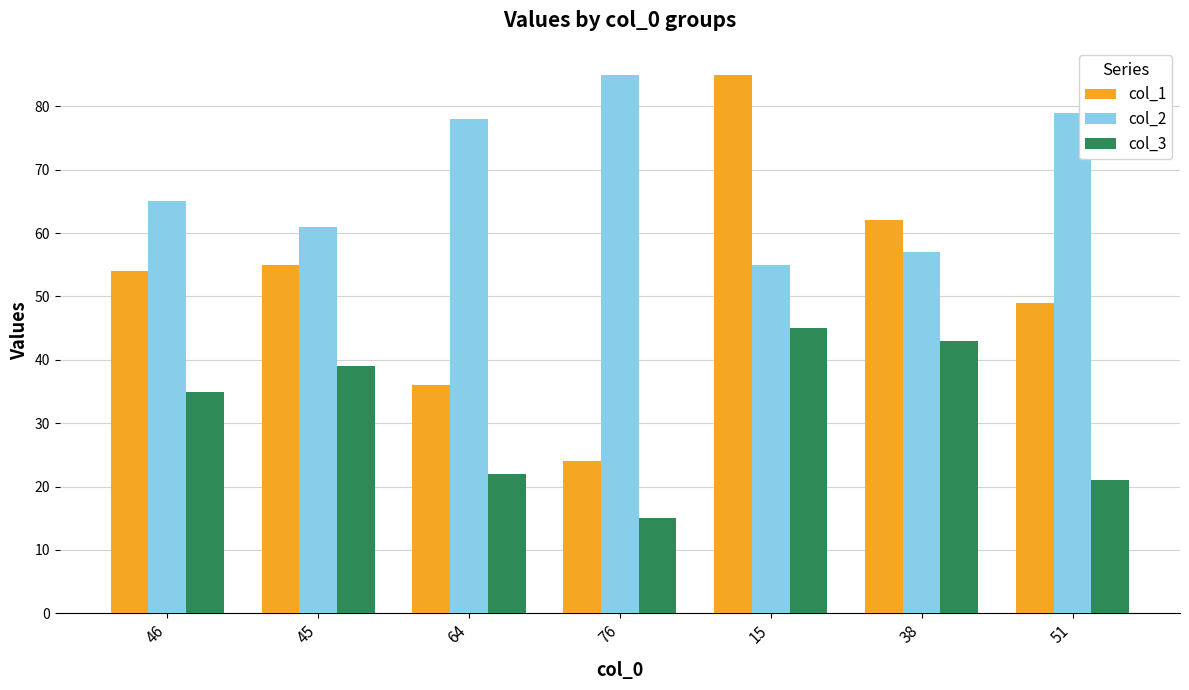

Reading right to left, transcribe all the data shown in this chart.

col_1: 49	62	85	24	36	55	54
col_2: 79	57	55	85	78	61	65
col_3: 21	43	45	15	22	39	35